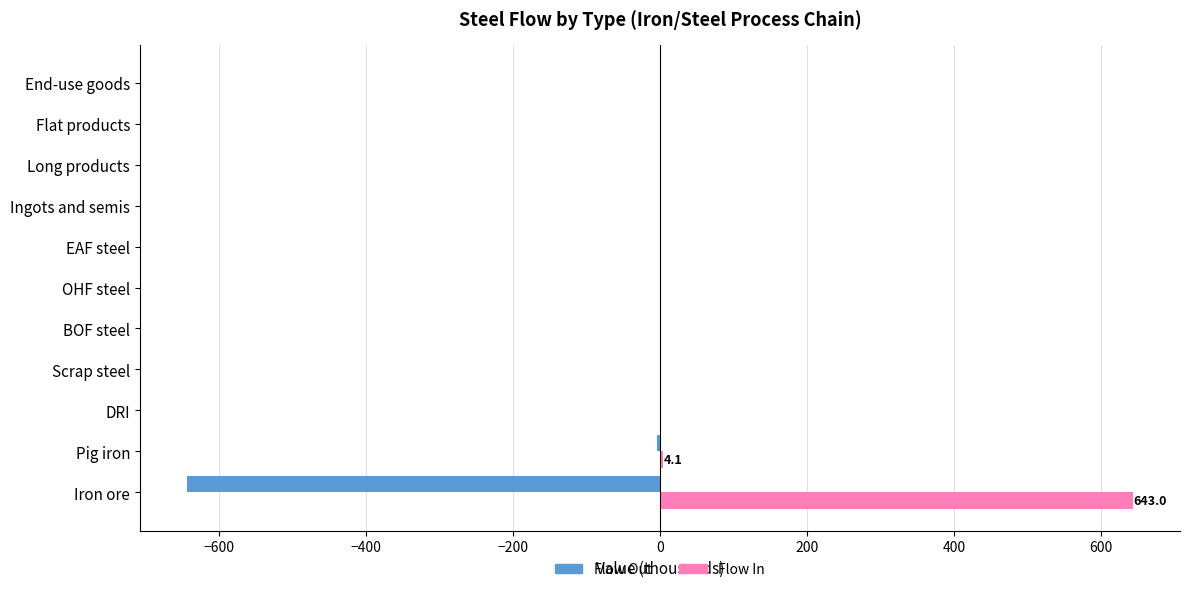

Is the value of Flow Out at Pig iron greater than the value of Flow In at Iron ore?

No